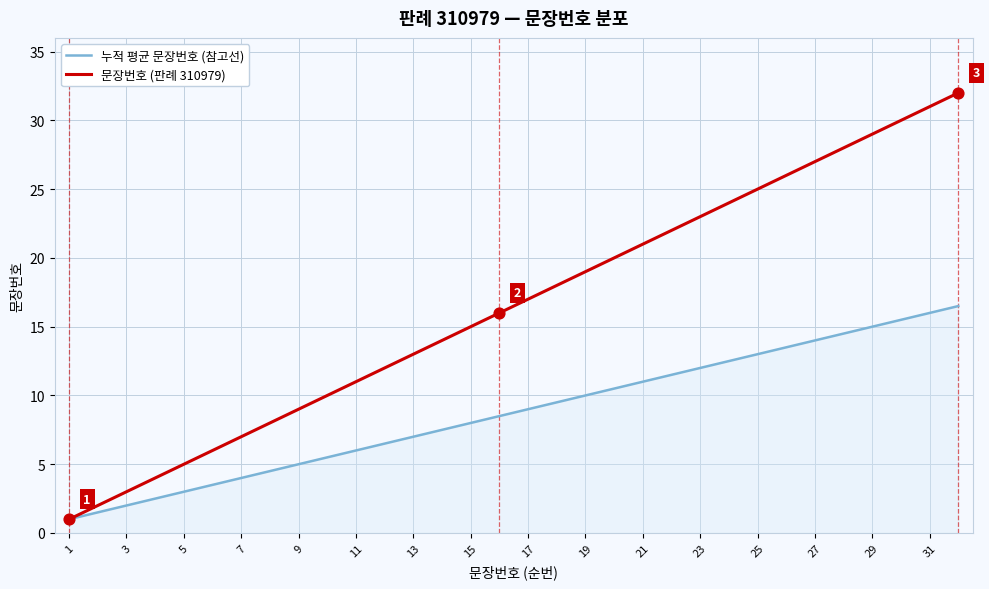

Which series has the largest total across all categories?

문장번호 (판례 310979)